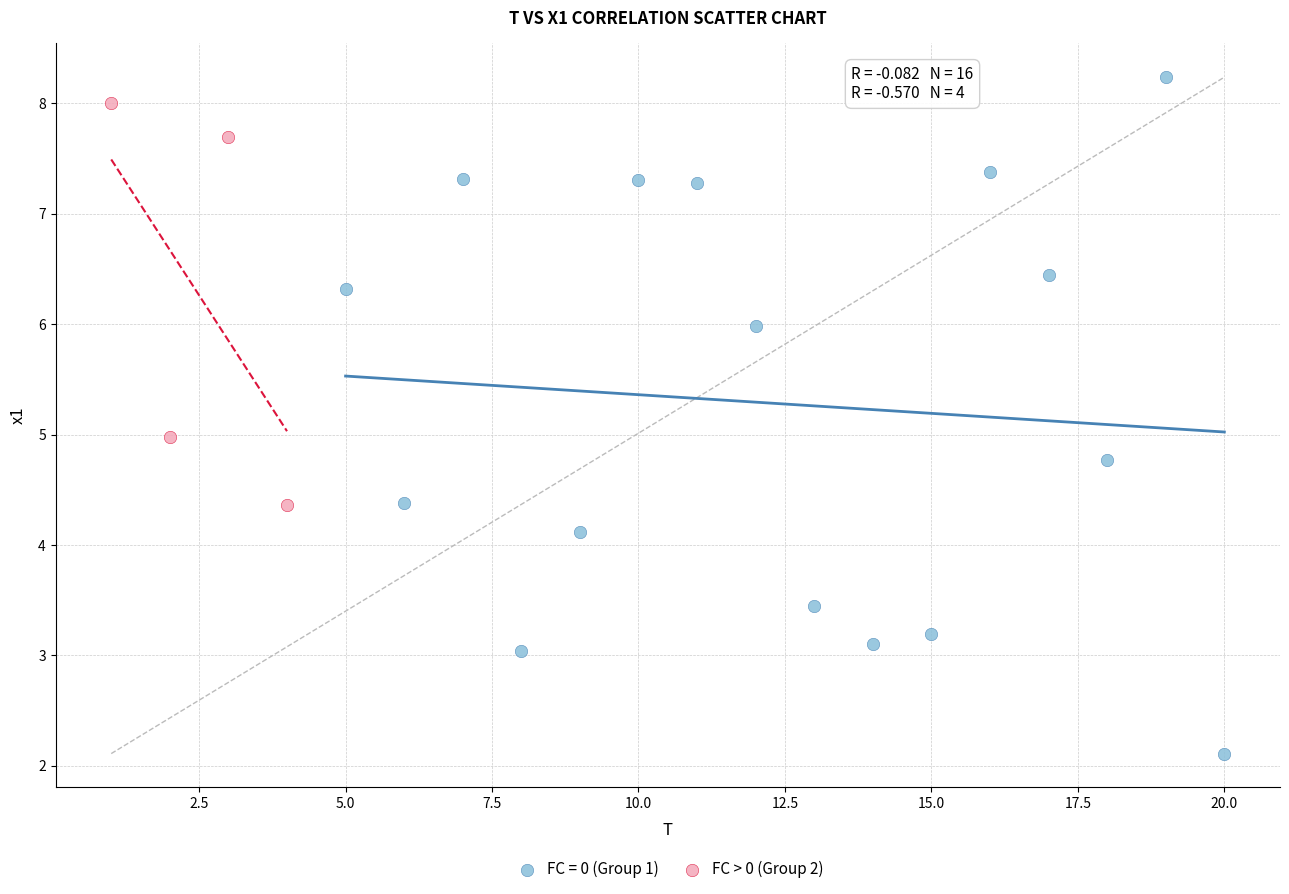

Which series contains the lowest Y value?

FC = 0 (Group 1)